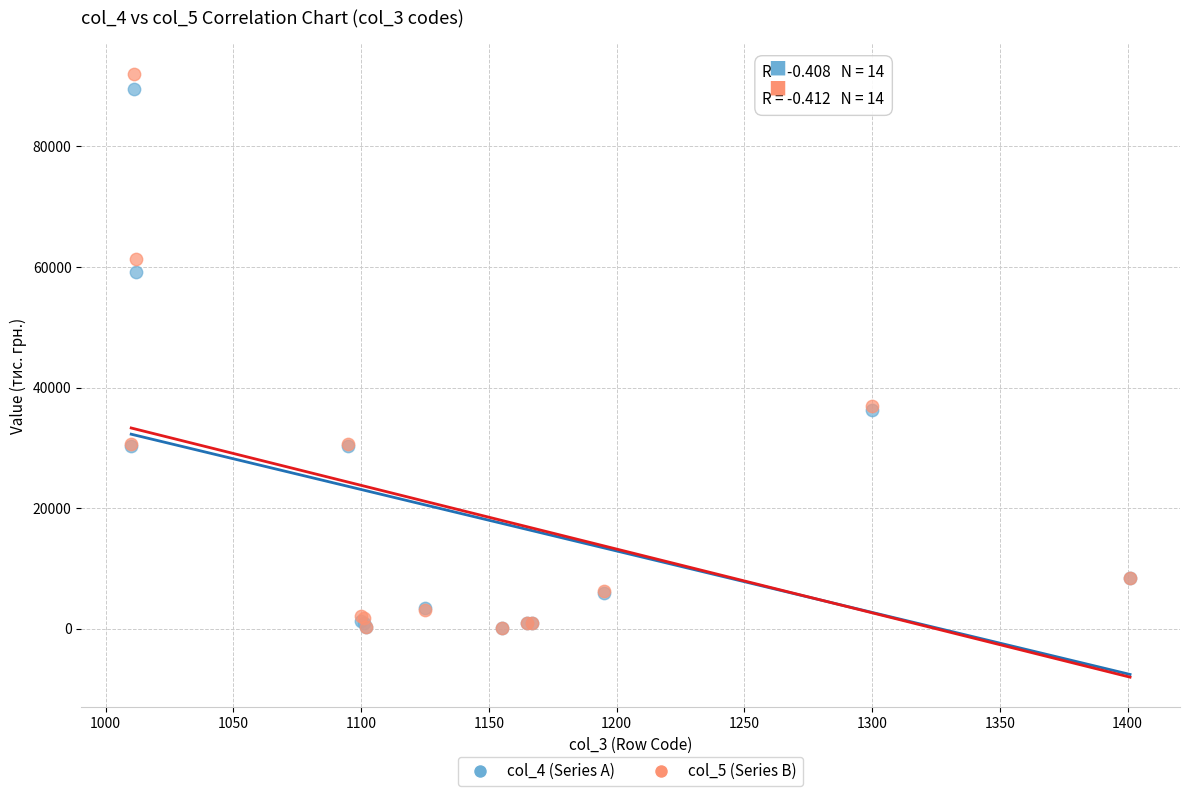

What are all the series names shown in the legend?

col_4 (Series A), col_5 (Series B)